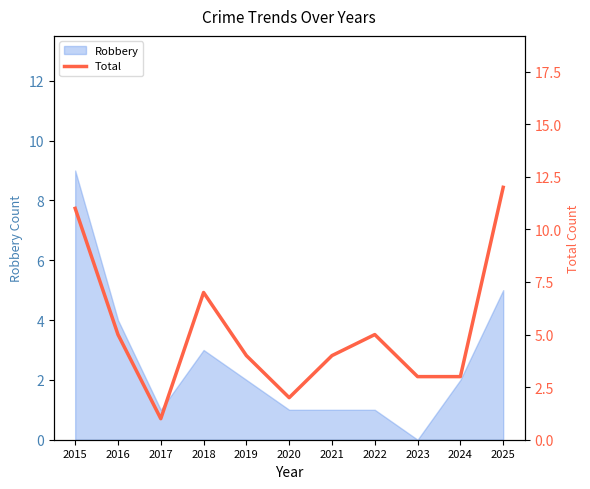

Approximately how many times larger is the value at 2019 compared to 2024?

1.3